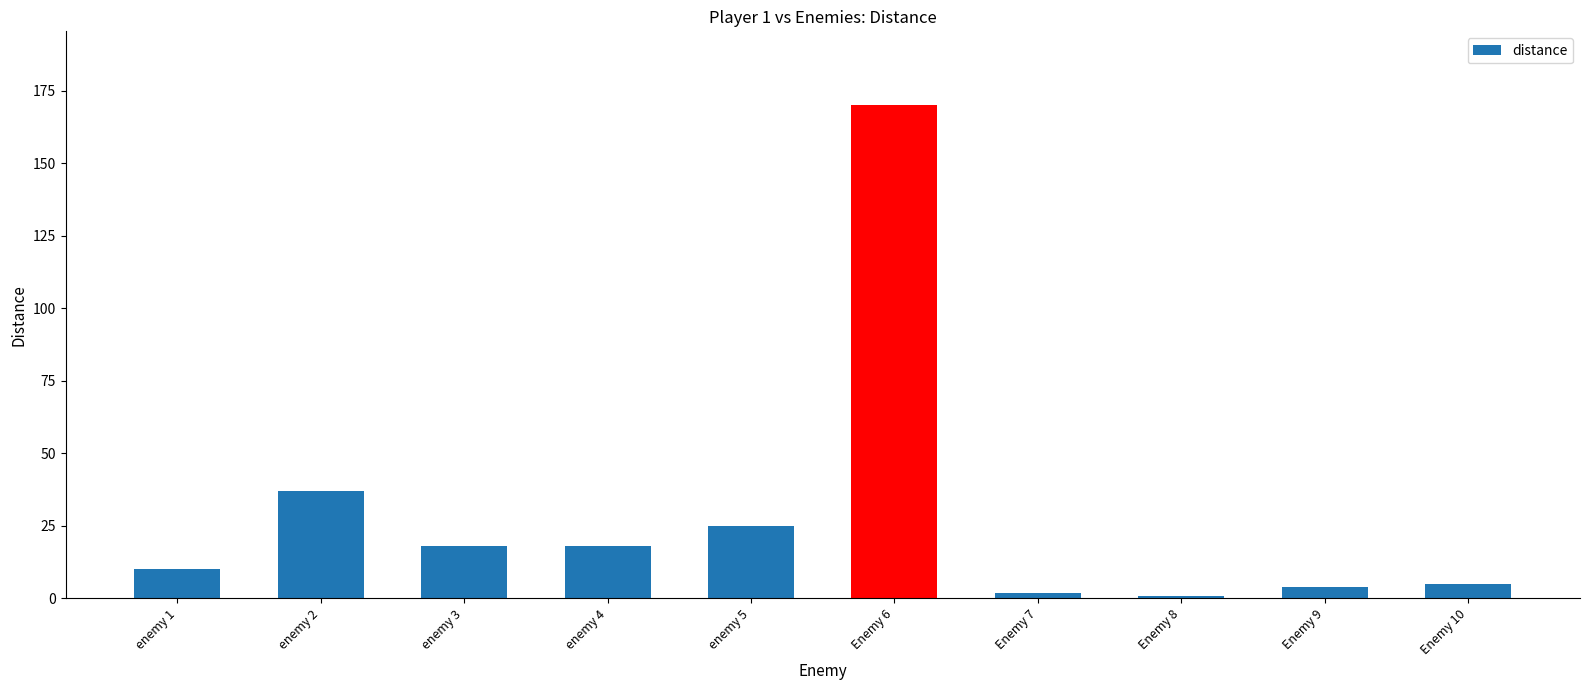

What is the maximum value shown in the chart?

170